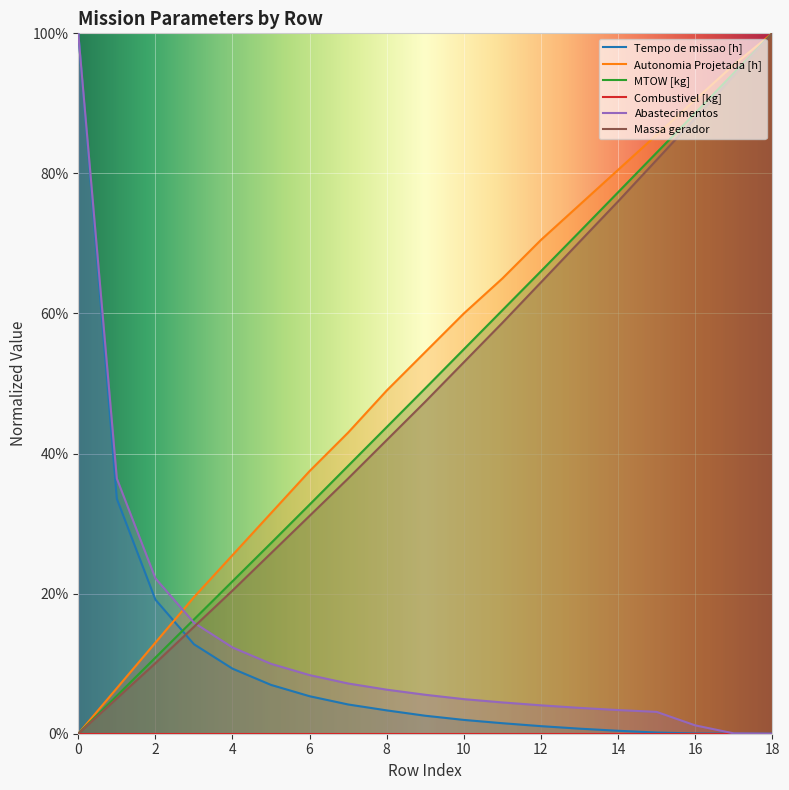

What is the value of the Abastecimentos point at the 2nd from the left?

0.4